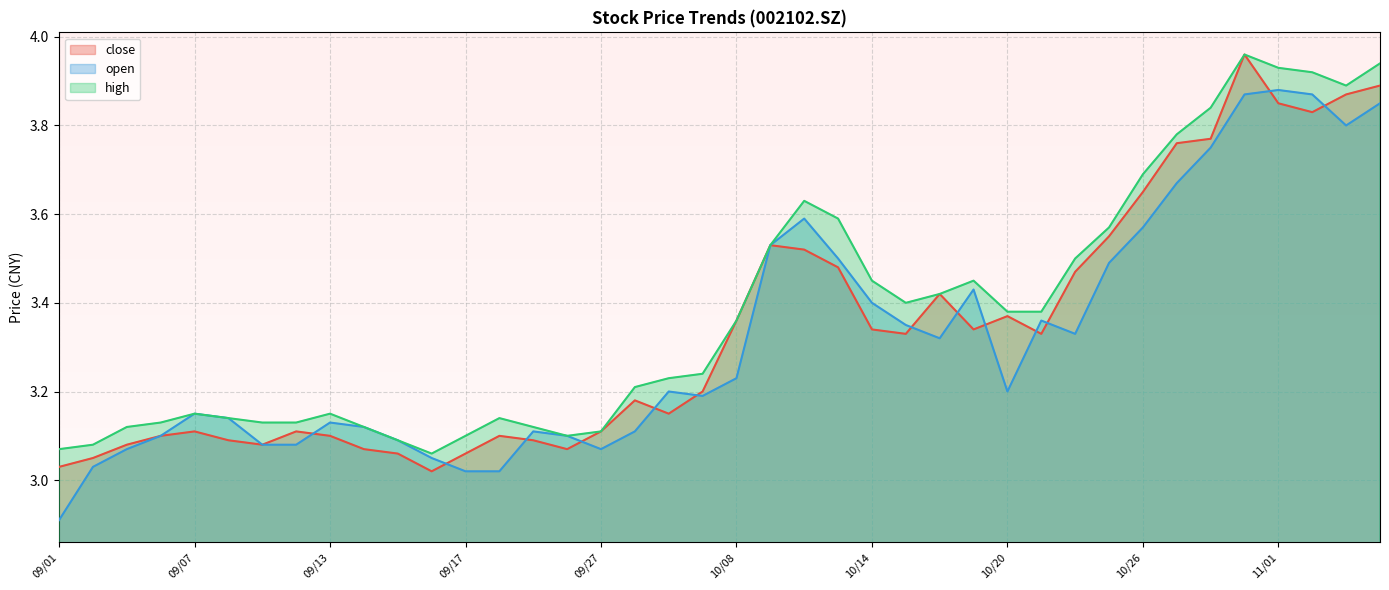

What is the label of the 25th point from the right?

09/24